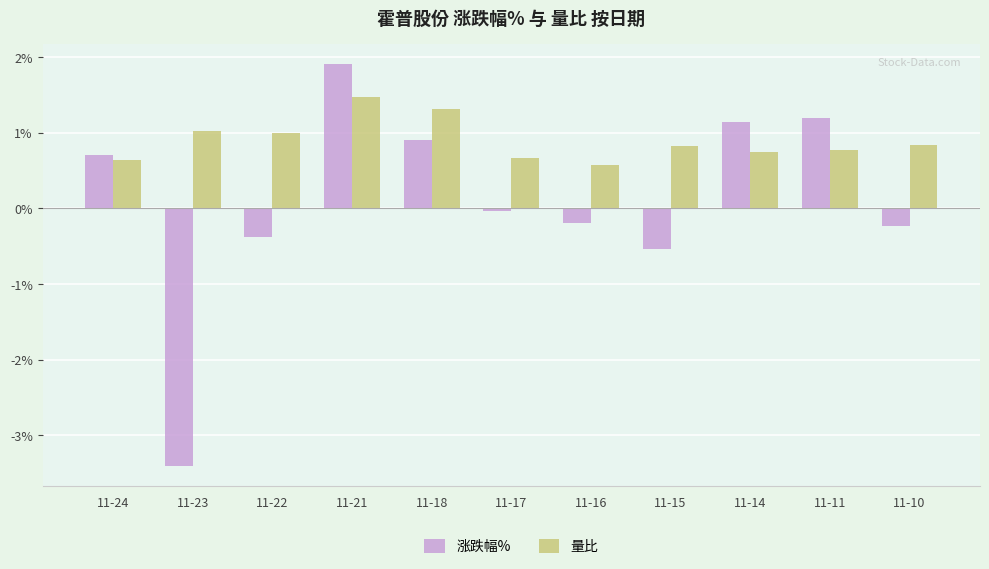

What is the difference between the highest and lowest values at 11-11?

0.4